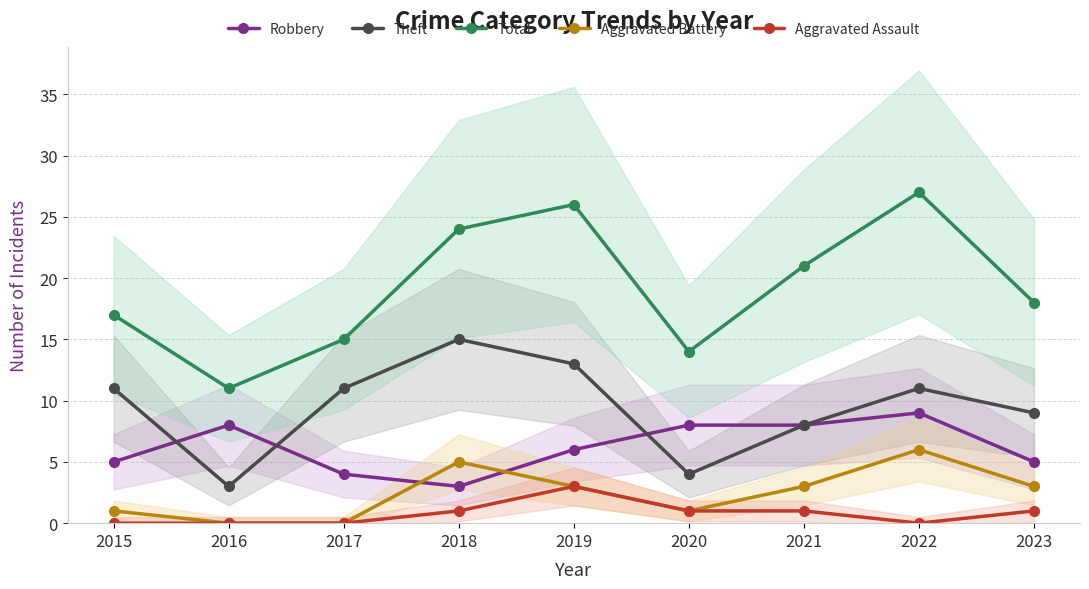

Where is the first local minimum for Robbery?

2018